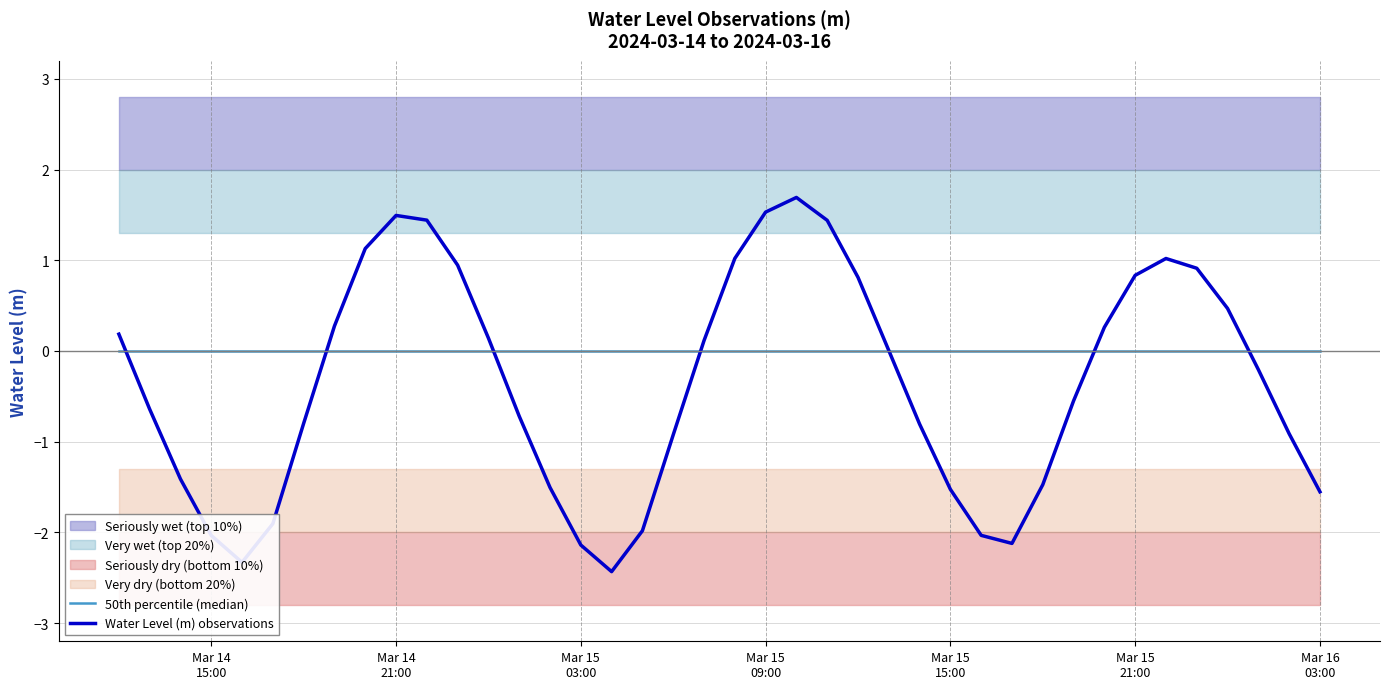

What is the lowest value of the Water Level (m) observations series?

-2.4